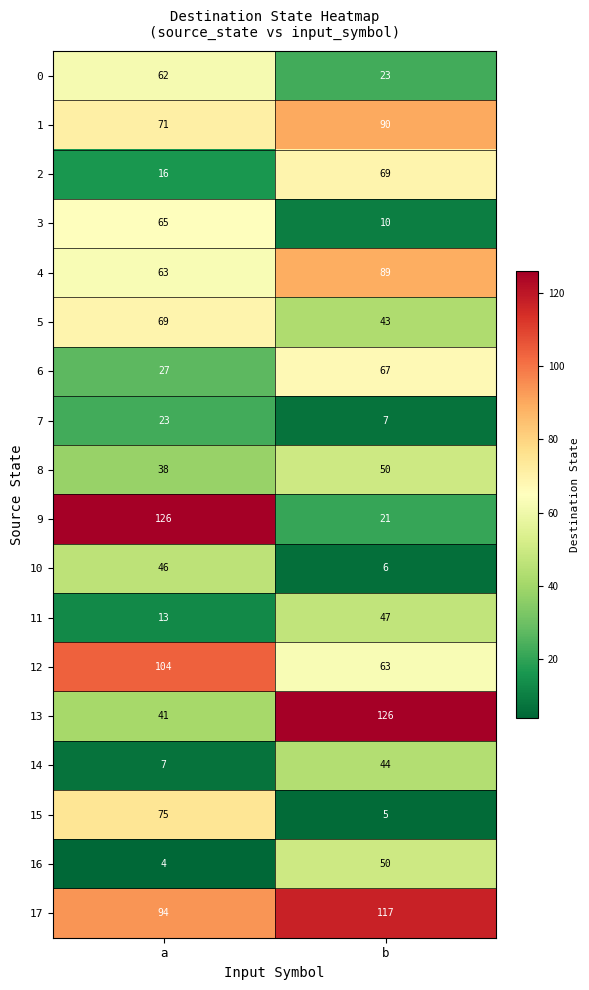

Is it true that 7 equals 7 at b?

True